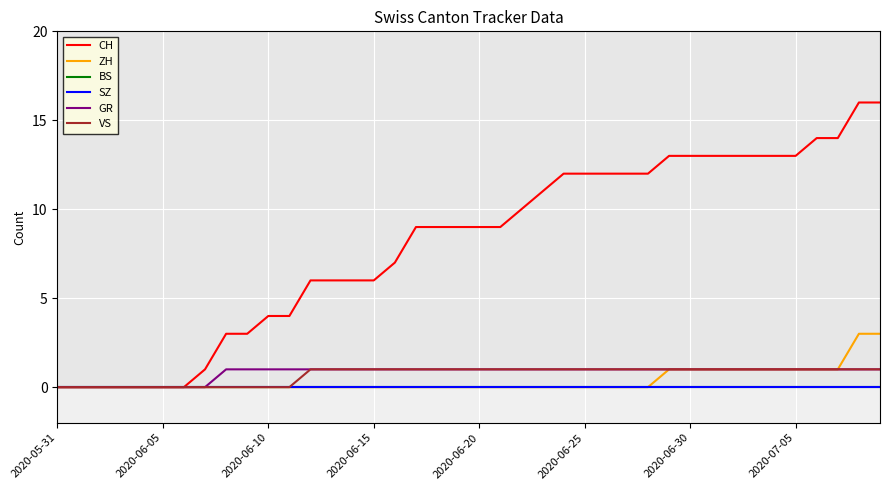

True or false: ZH has more than 0 interior local peaks.

False